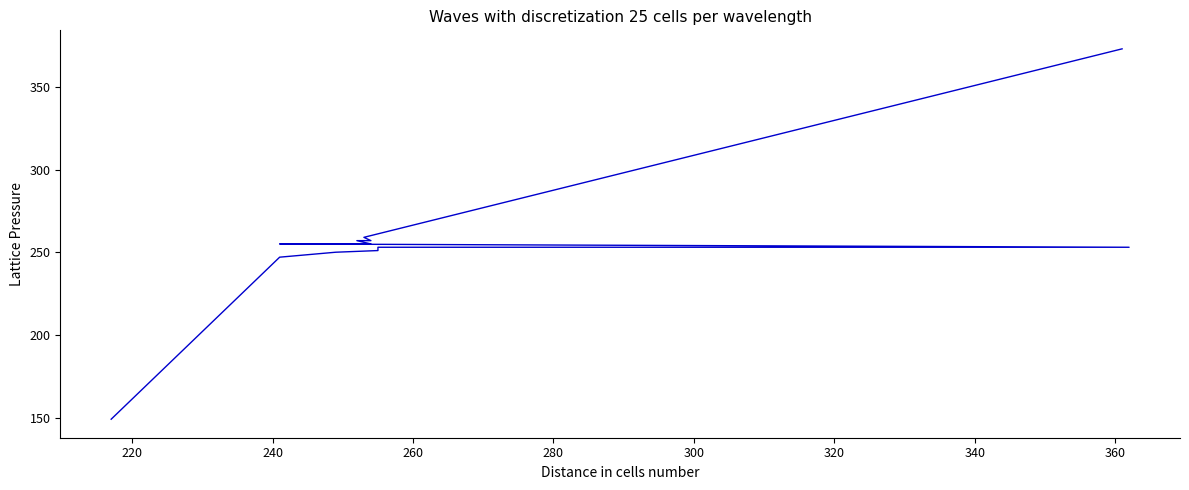

The value at 260 is 251. True or false?

True